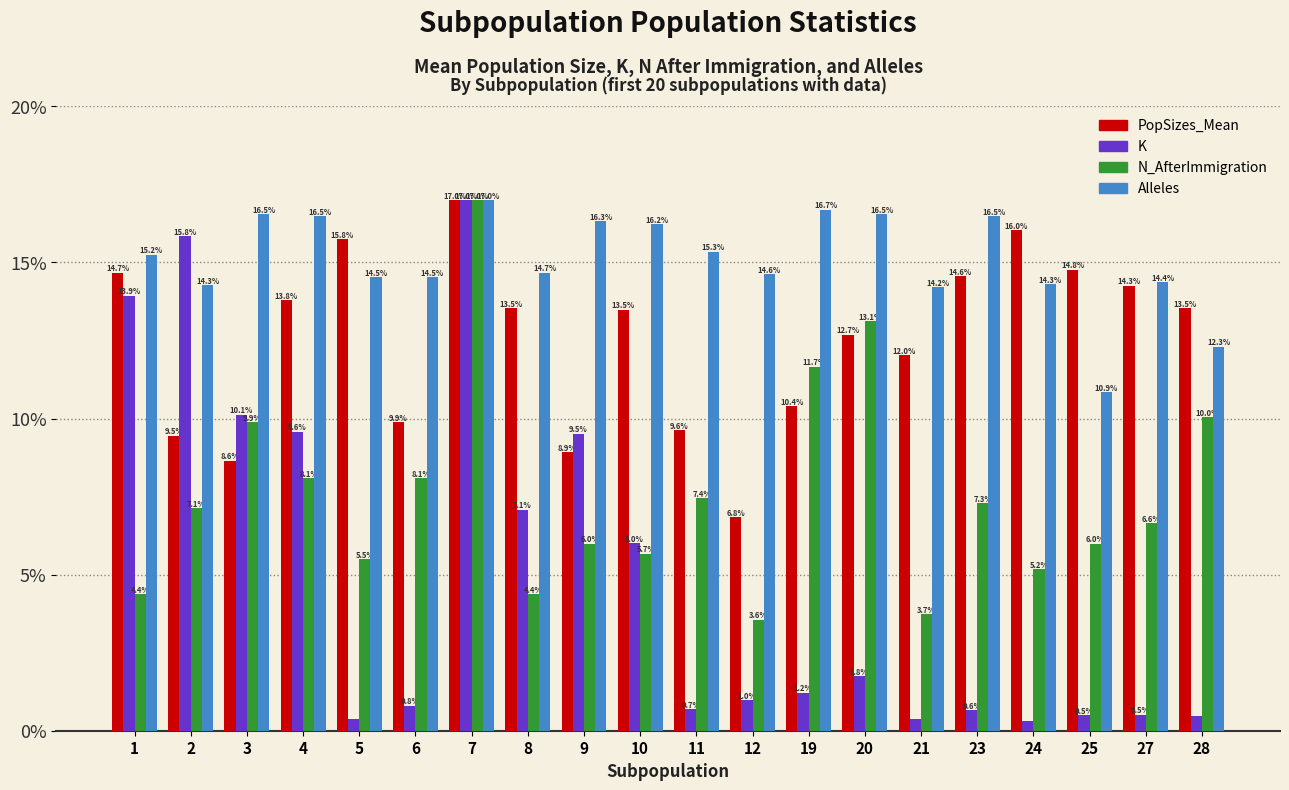

What is the average value of the PopSizes_Mean series?

12.5